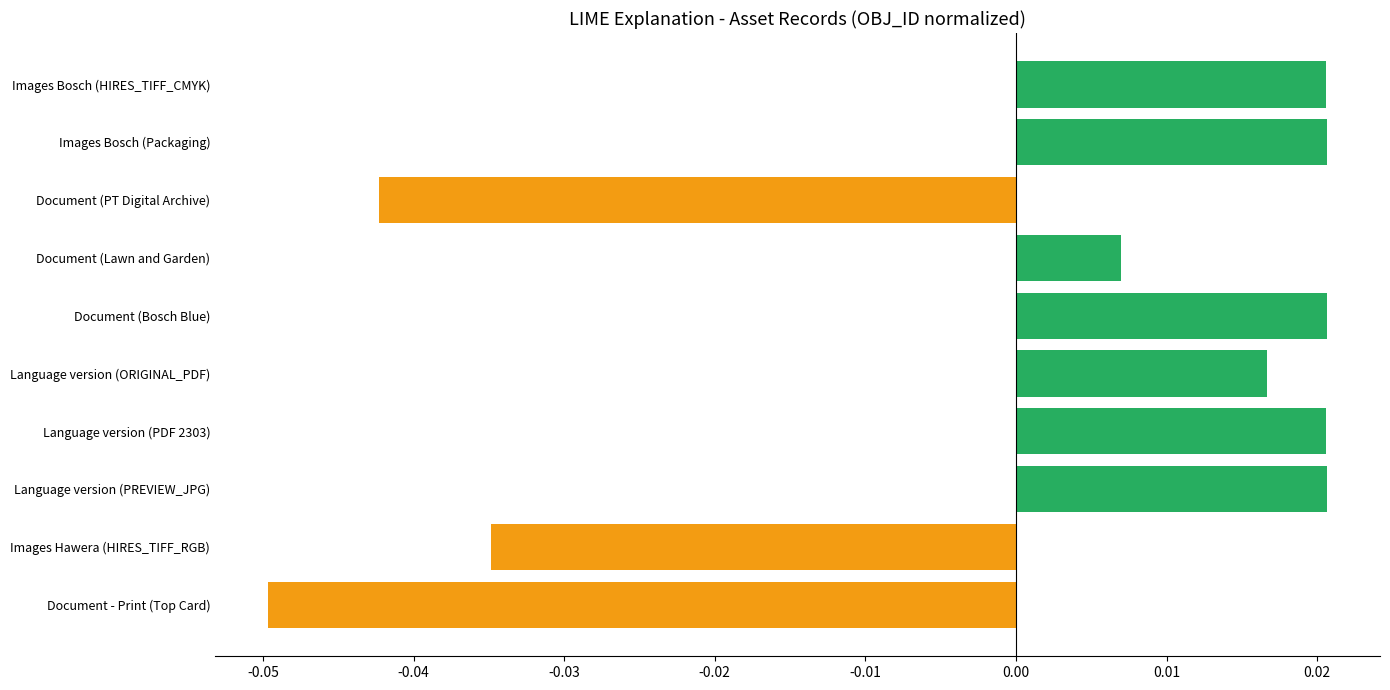

Where is the data nearest to the value 0?

Document (Lawn and Garden)